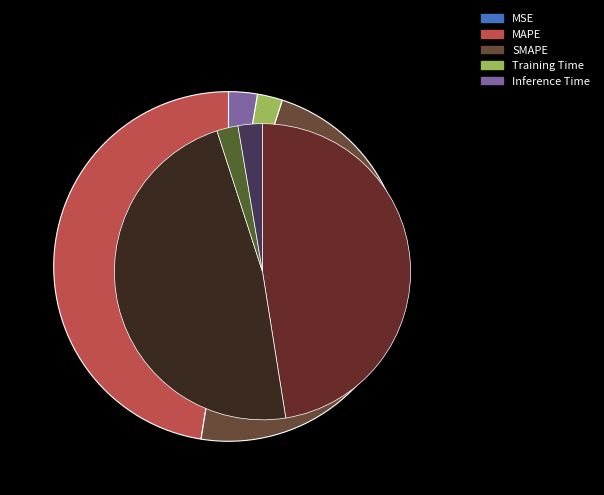

To the nearest percent, what is the combined percentage of Inference Time and MSE?

3%